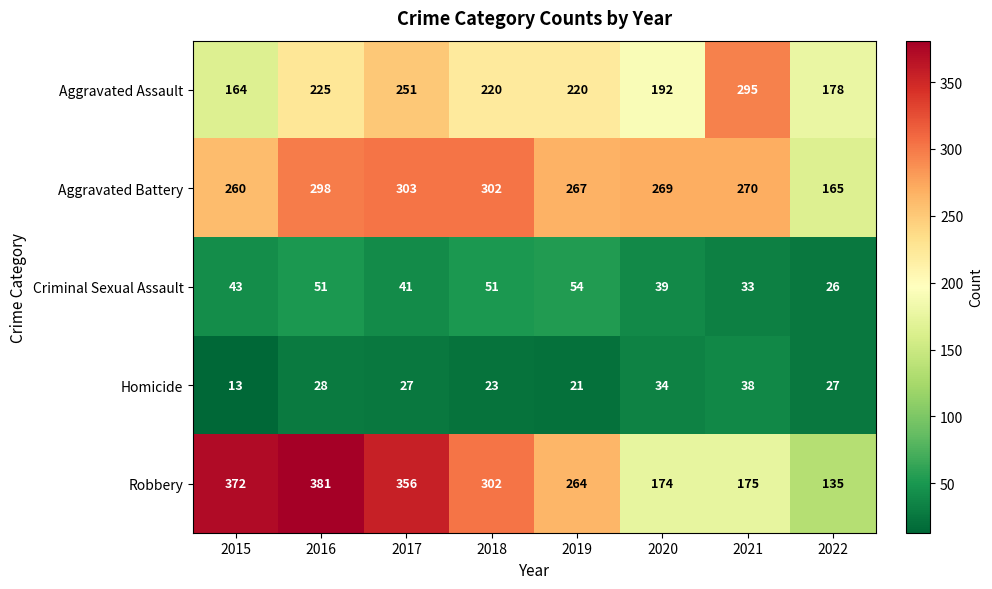

Is it true that Homicide equals 58 at 2020?

False